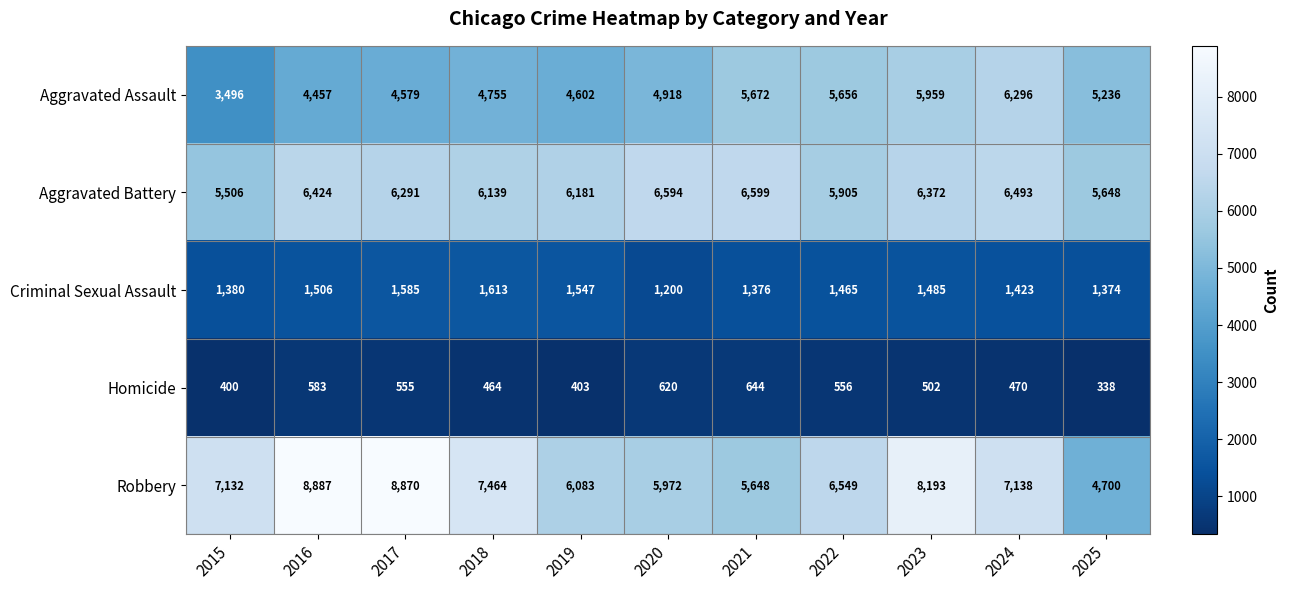

List the labels in order of Robbery value, largest first.

2016, 2017, 2023, 2018, 2024, 2015, 2022, 2019, 2020, 2021, 2025